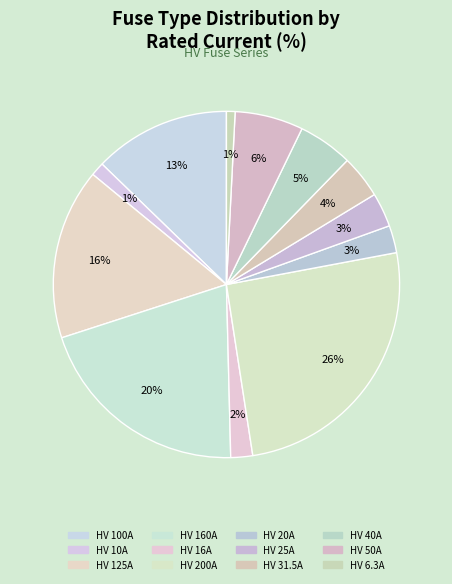

How much of the chart is everything except HV 31.5A?

96.0%